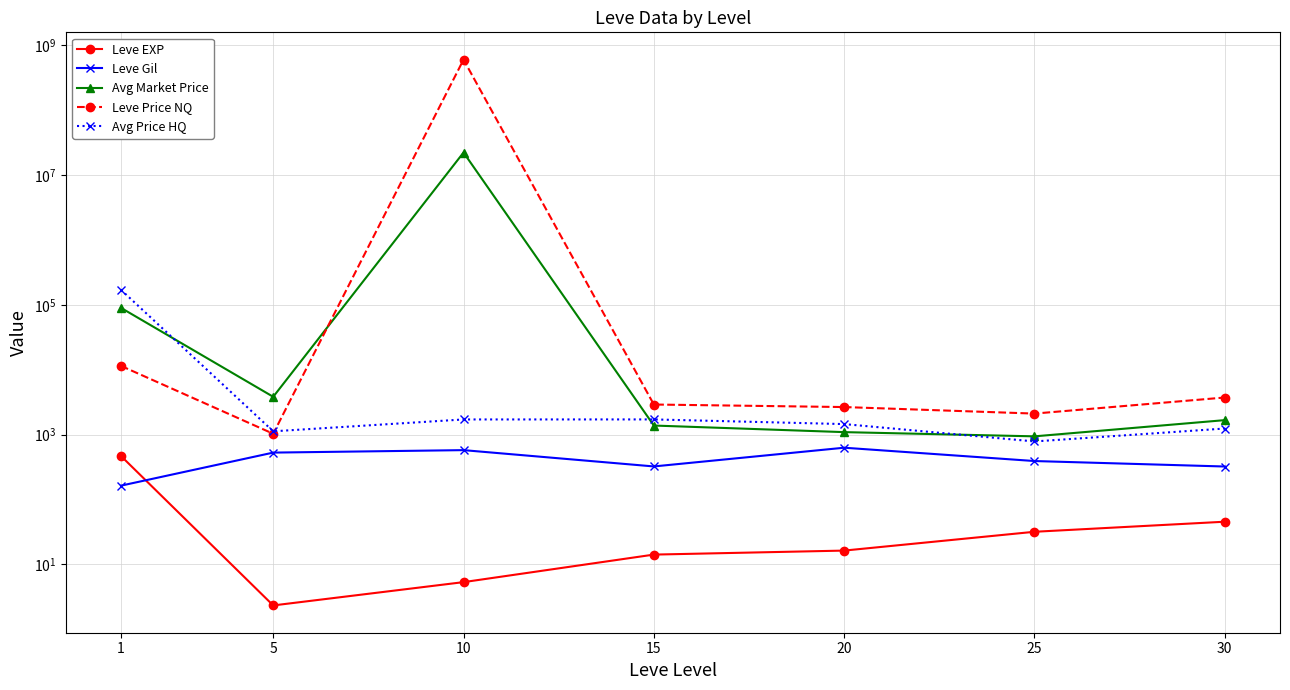

What is the sum of all Leve EXP values?

584.0